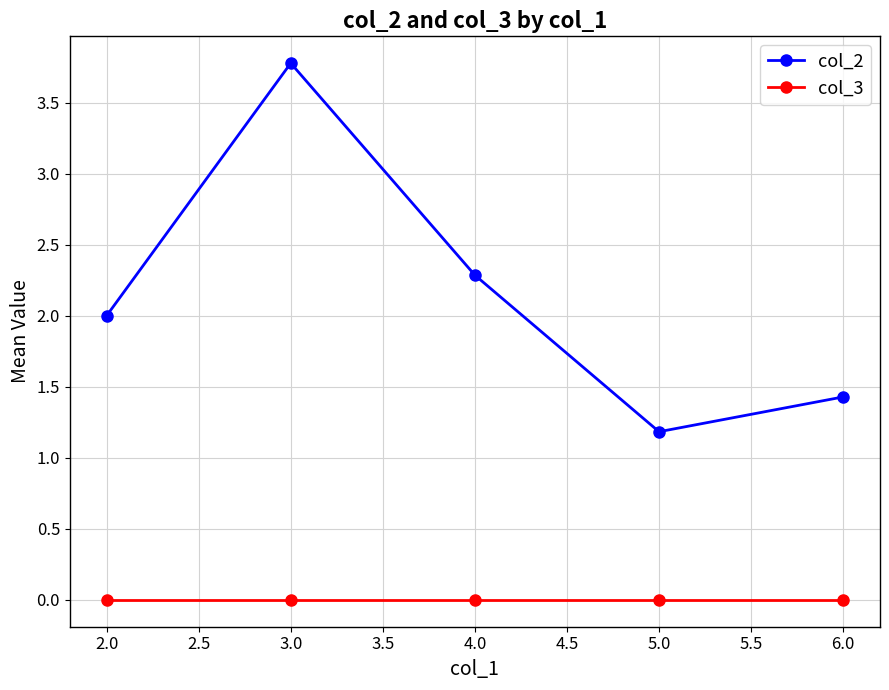

At which label is col_2 closest to 2?

2.0